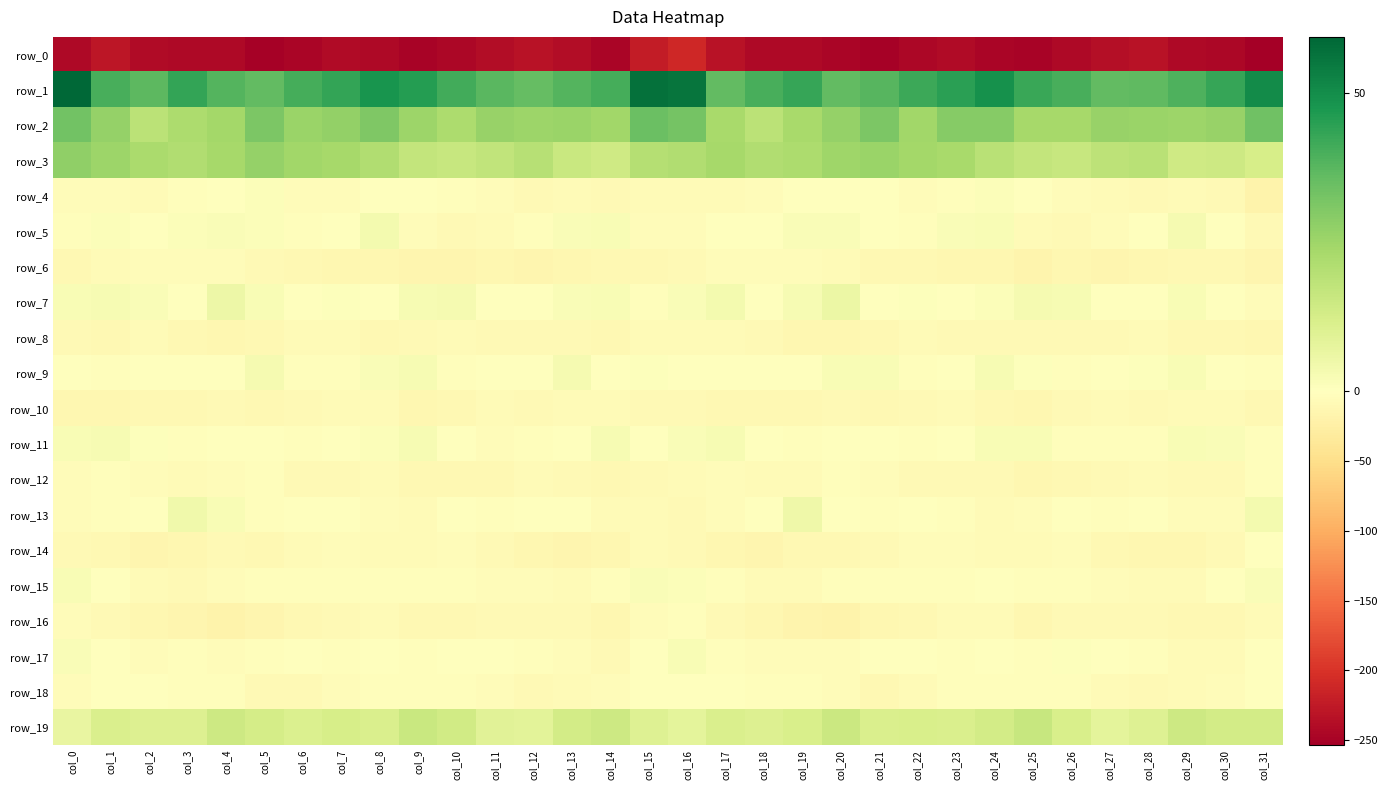

What is the smallest value displayed?

-253.5